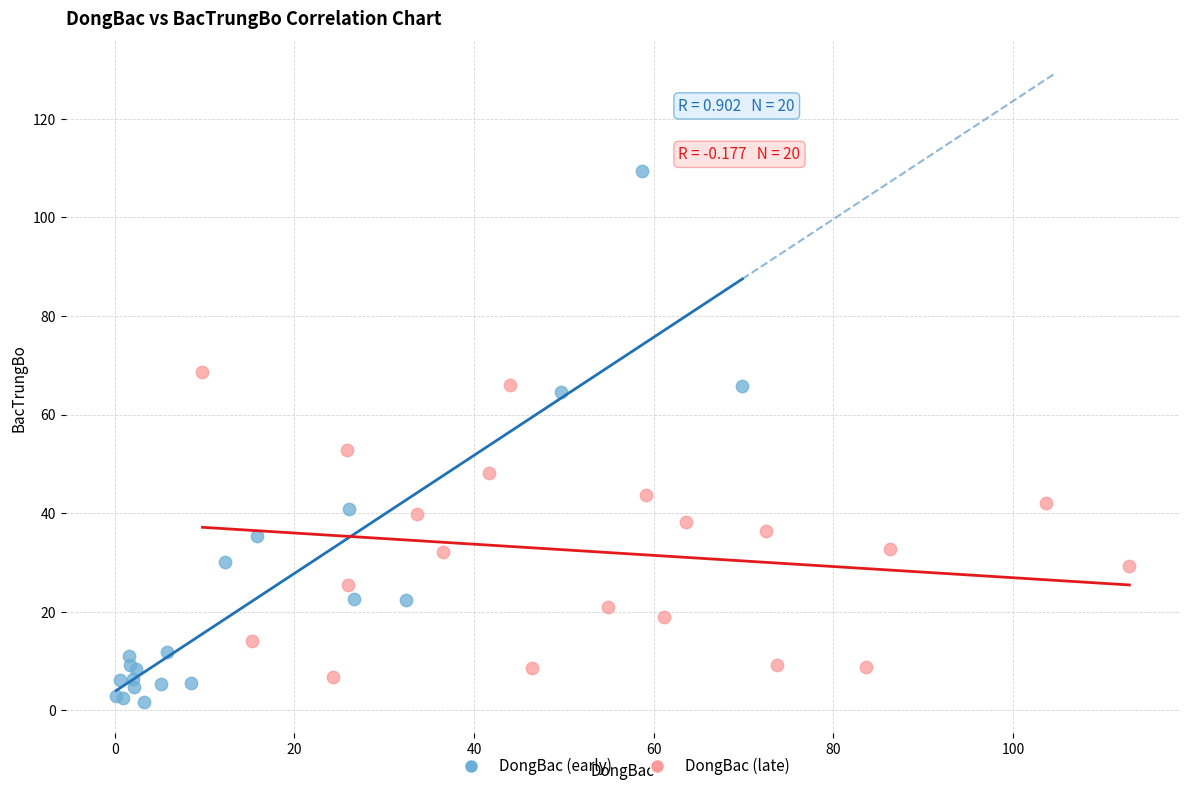

Which series reaches the maximum Y coordinate?

DongBac (early)